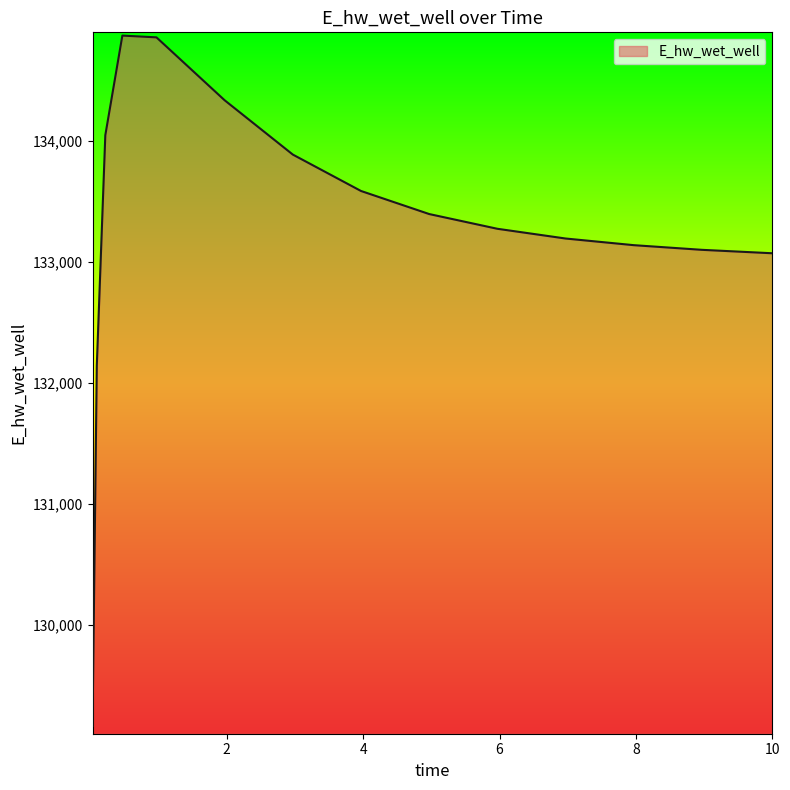

What is the maximum value shown in the chart?

134874.4